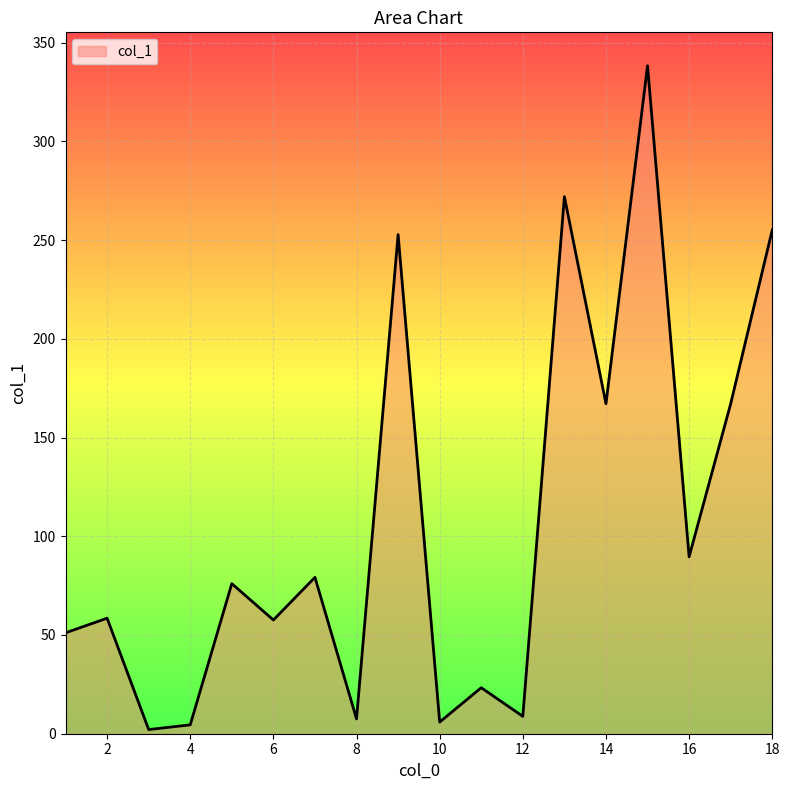

What is the greatest value displayed?

338.3